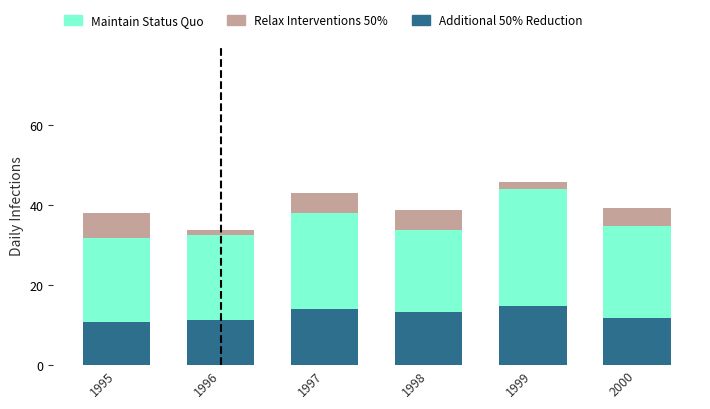

At which label does Additional 50% Reduction reach its minimum?

1995